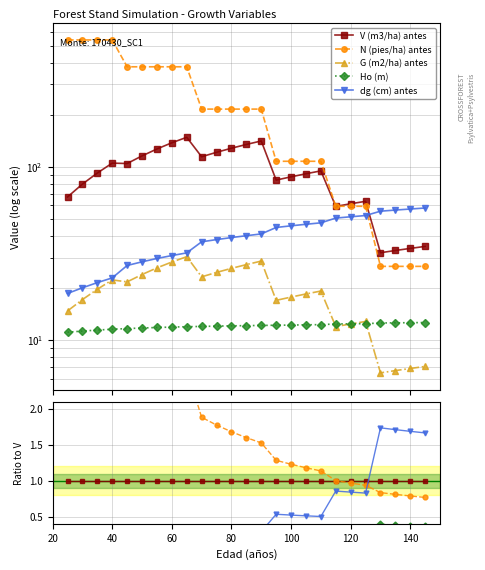

True or false: G (m2/ha) antes and dg (cm) antes intersect in this chart.

False